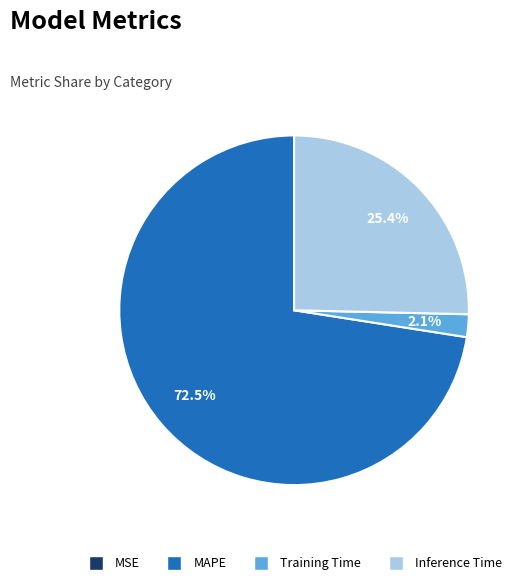

To the nearest percent, what percentage of the pie is Training Time?

2%